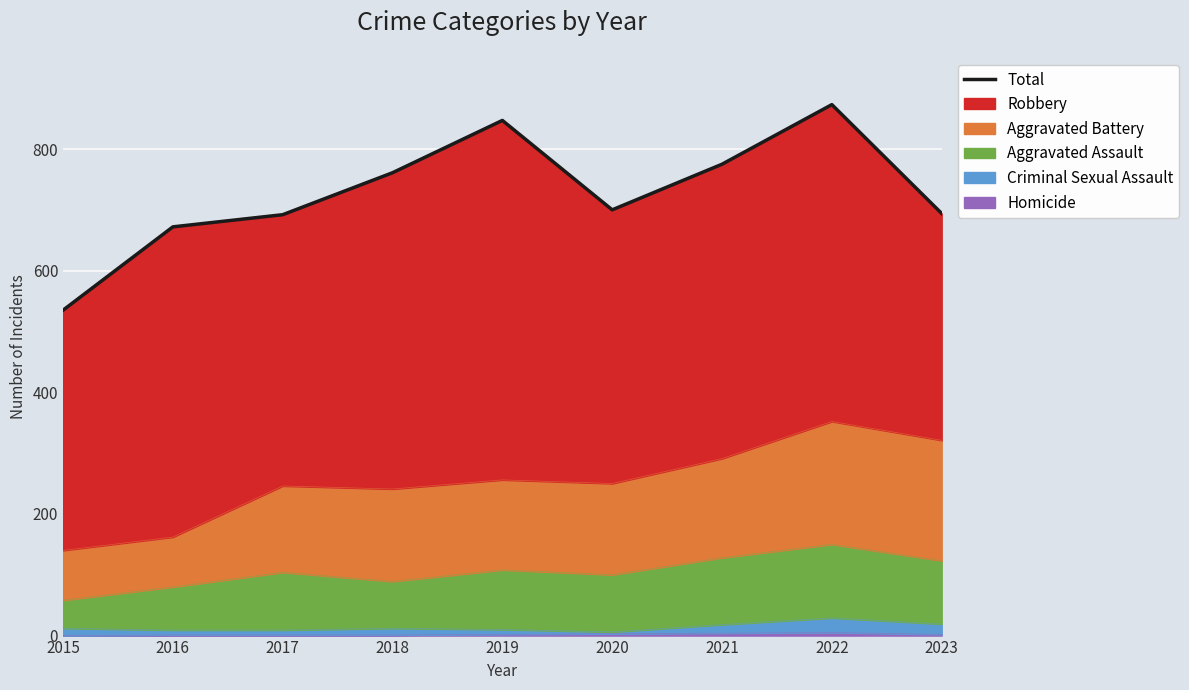

What is the value of the 9th point from the left?

694